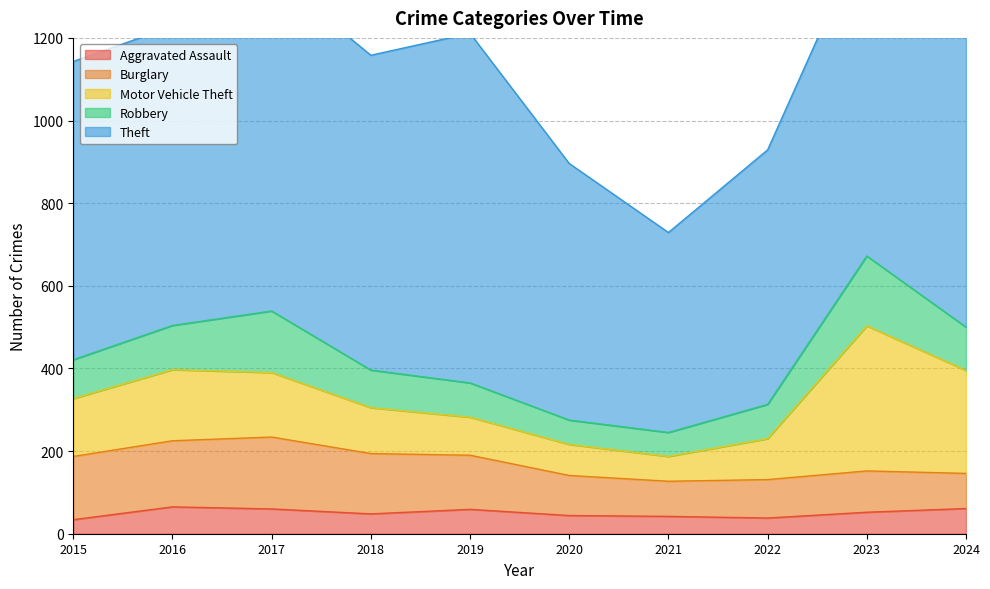

Reading left to right, what are all the values shown in this chart?

Aggravated Assault: 34	65	60	48	59	44	42	38	52	61
Burglary: 153	160	174	146	131	97	85	93	100	85
Motor Vehicle Theft: 140	172	156	111	92	75	60	99	351	249
Robbery: 94	107	149	91	83	59	58	83	169	105
Theft: 722	724	816	762	846	621	484	616	793	999